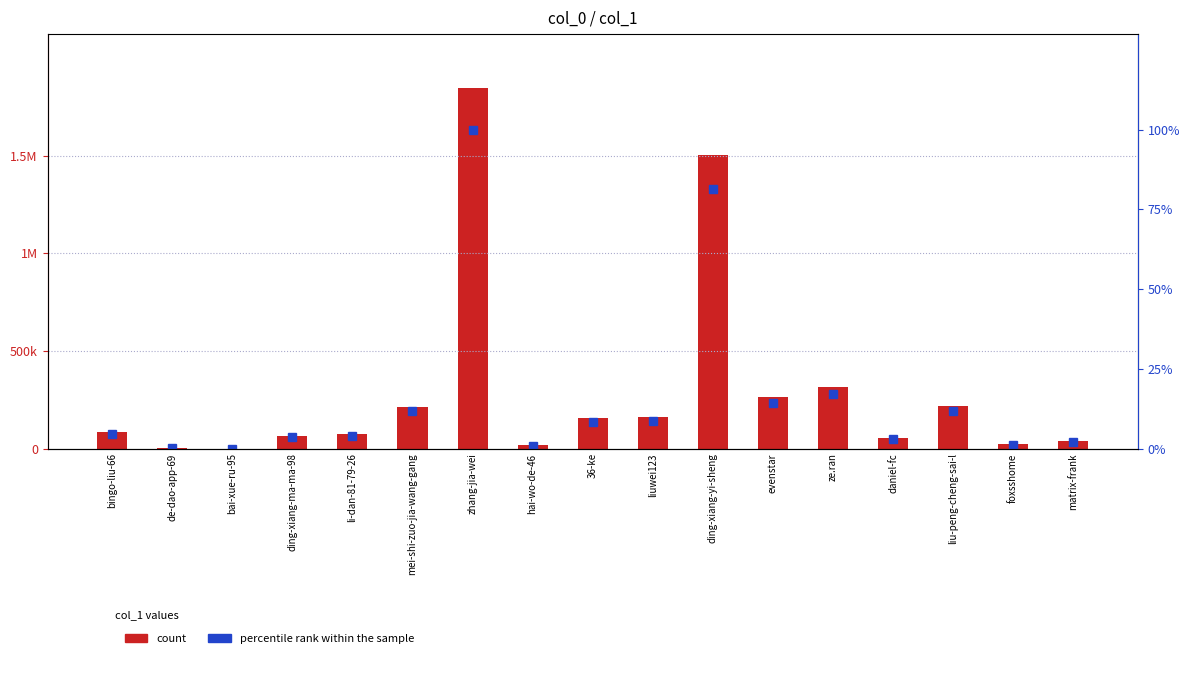

How many data points in percentile rank within the sample are less than 4?

8